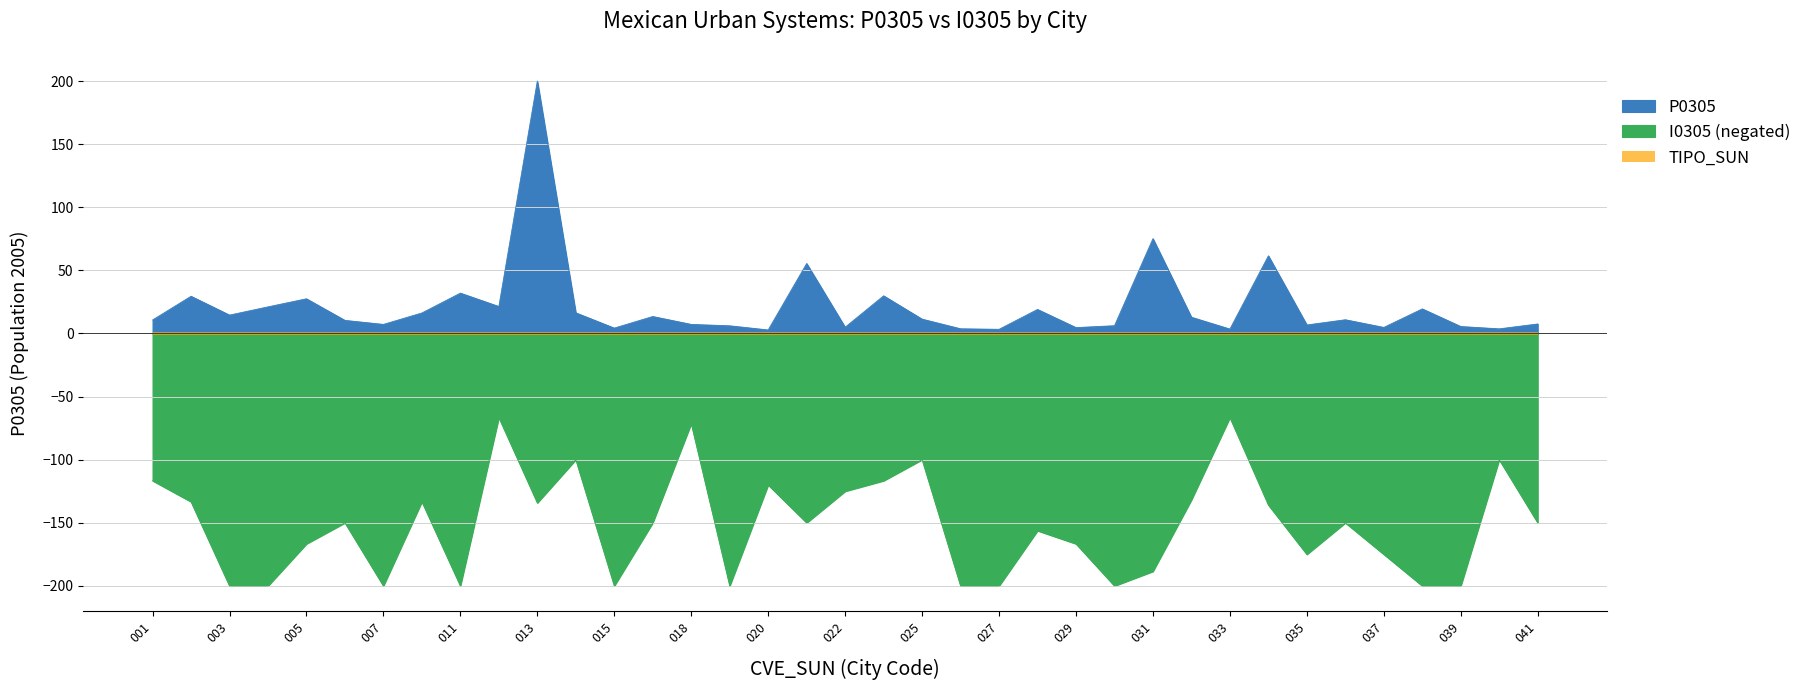

True or false: P0305 and I0305_scaled cross at least once.

False